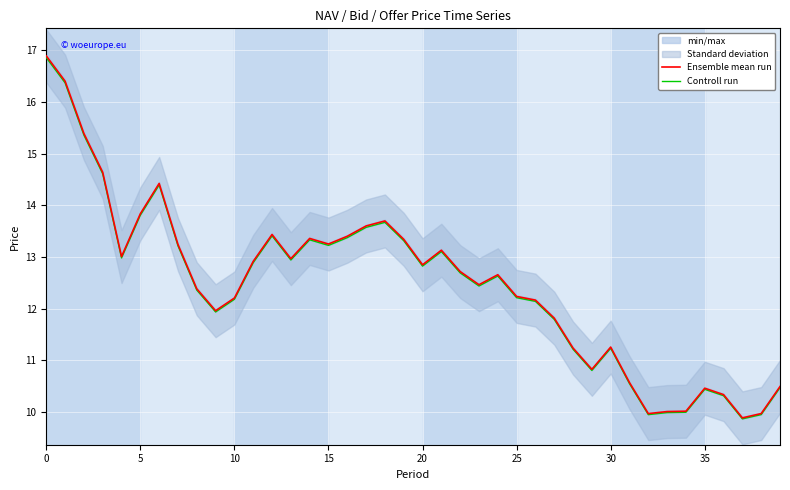

In Ensemble mean run, how many points are lower than both neighbors (excluding endpoints)?

9